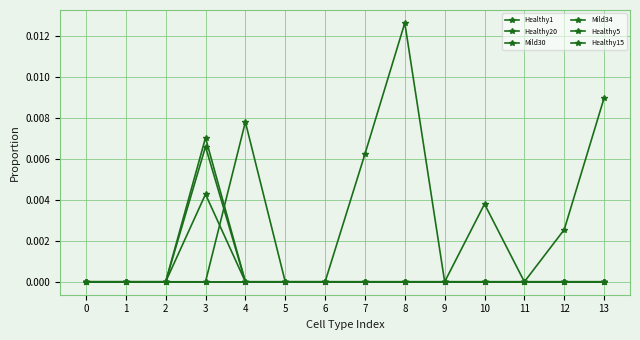

Which has a higher value, 12 or 4?

12